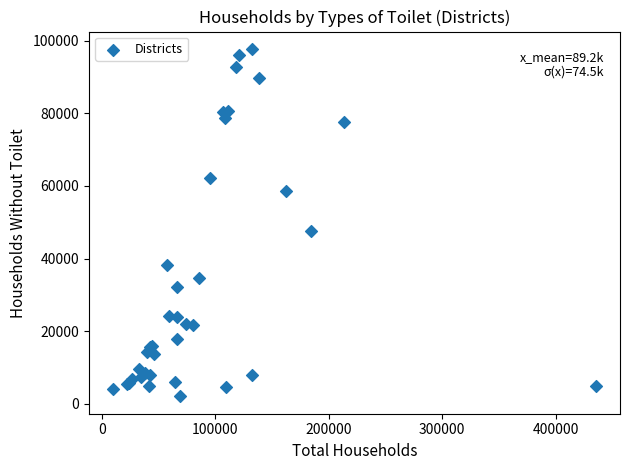

What Y value in the scatter plot is closest to 49899?

47579